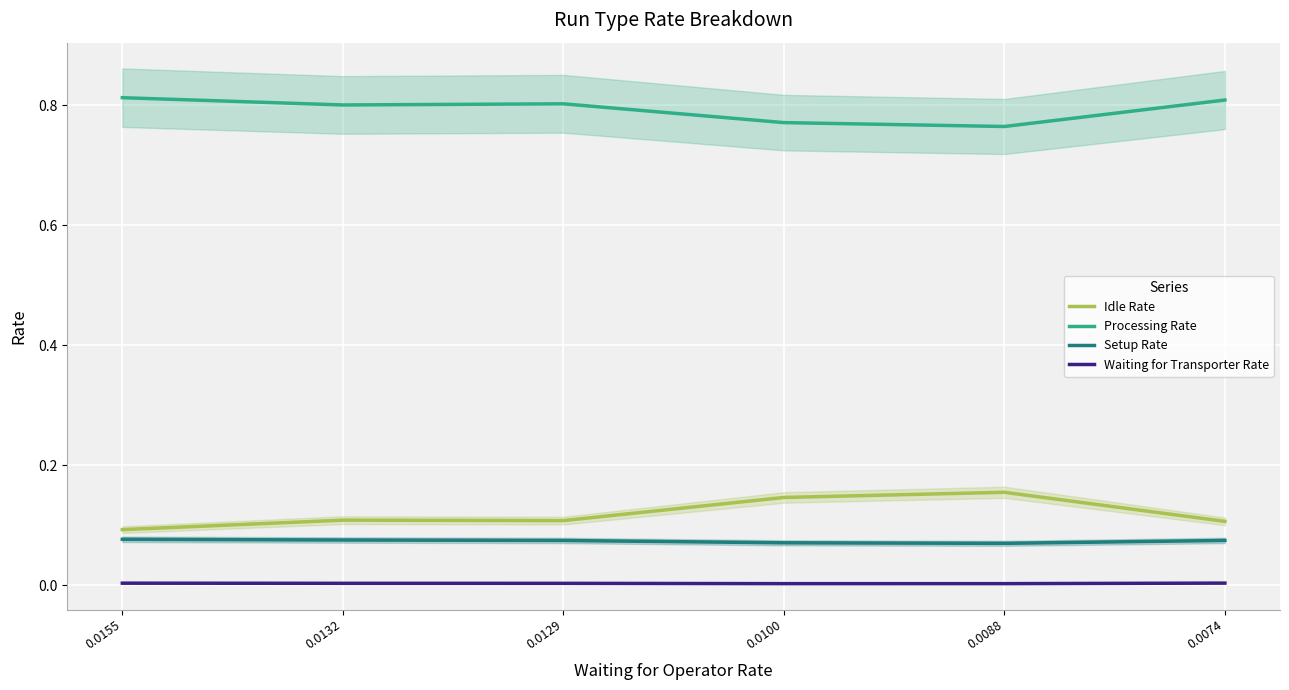

How many distinct data groups are displayed?

4